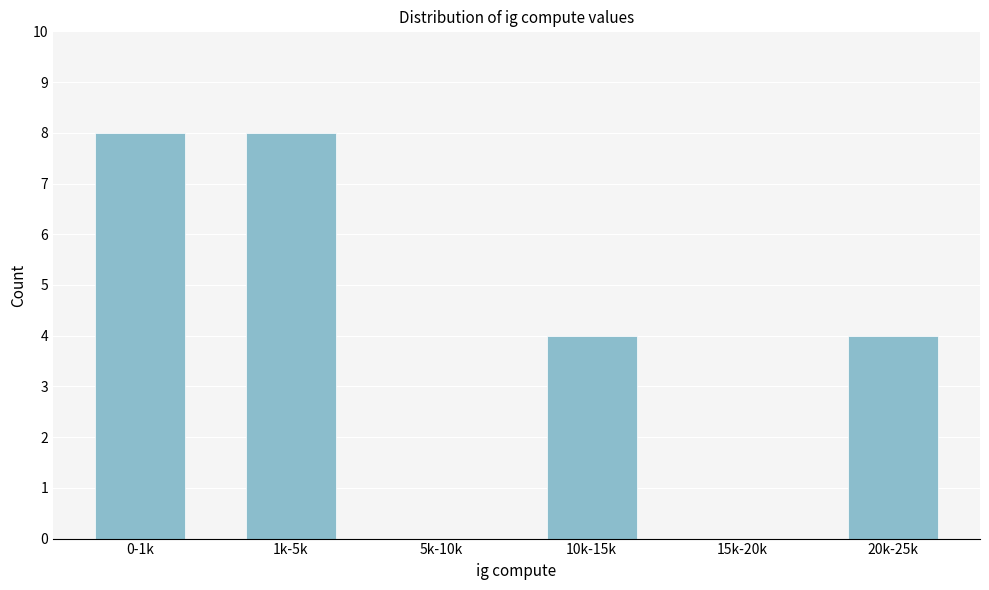

Reading left to right, what are all the values shown in this chart?

0-1k=8	1k-5k=8	5k-10k=0	10k-15k=4	15k-20k=0	20k-25k=4